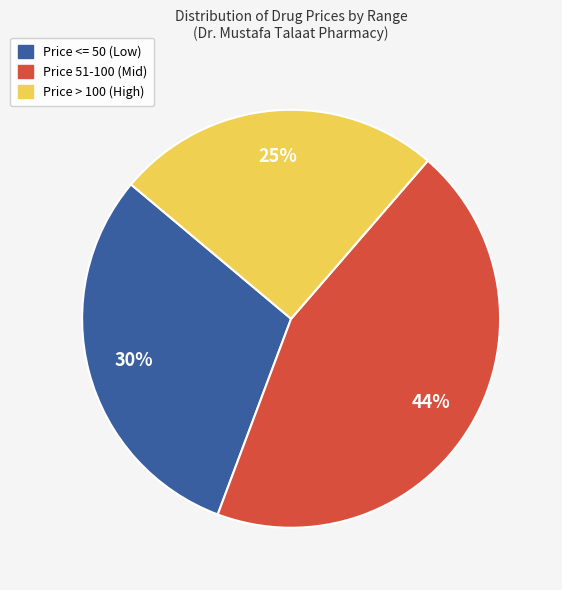

Between Price <= 50 (Low) and Price 51-100 (Mid), which is larger?

Price 51-100 (Mid)